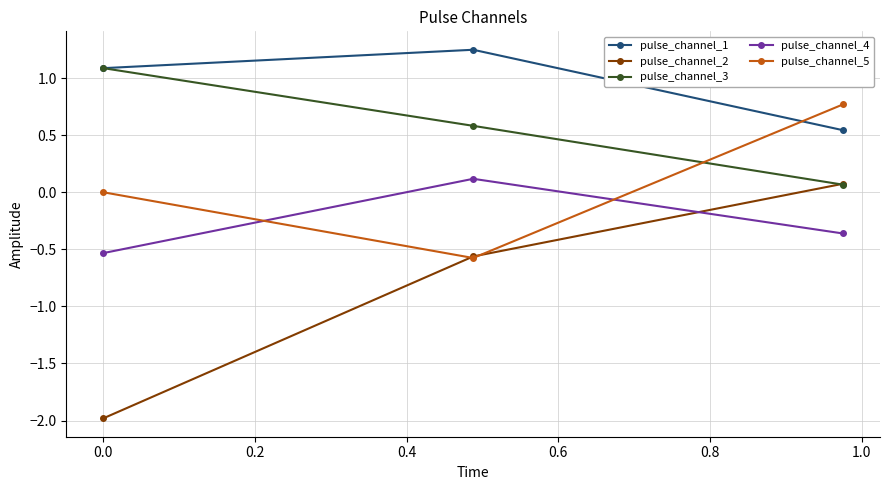

Which series has the largest range (max minus min)?

pulse_channel_2